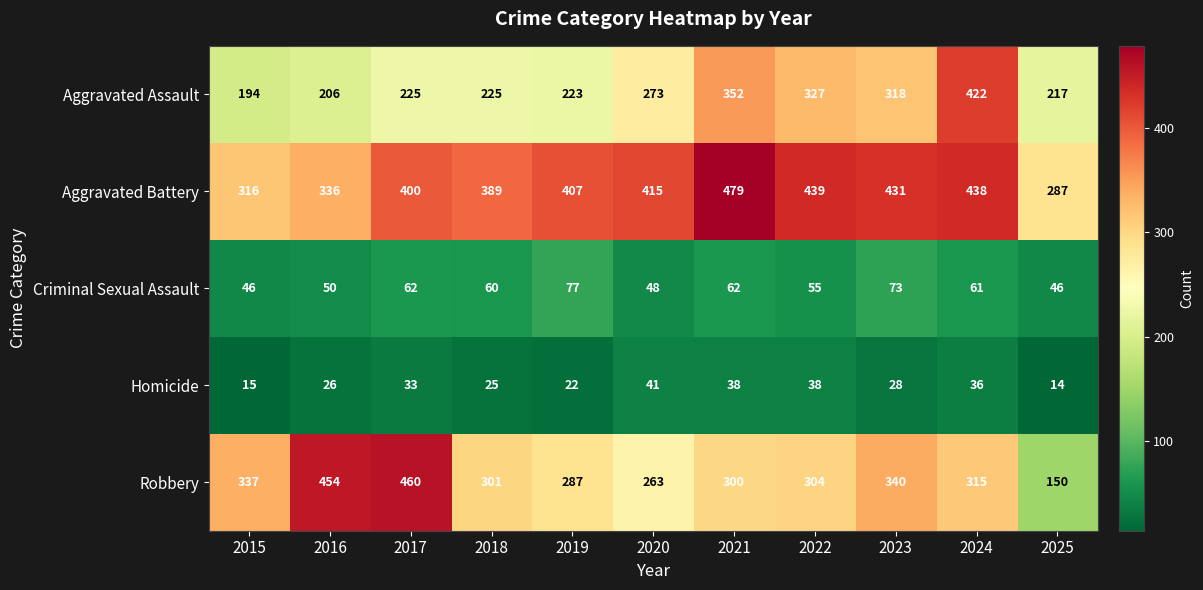

What is the difference between the highest and lowest values at 2023?

403